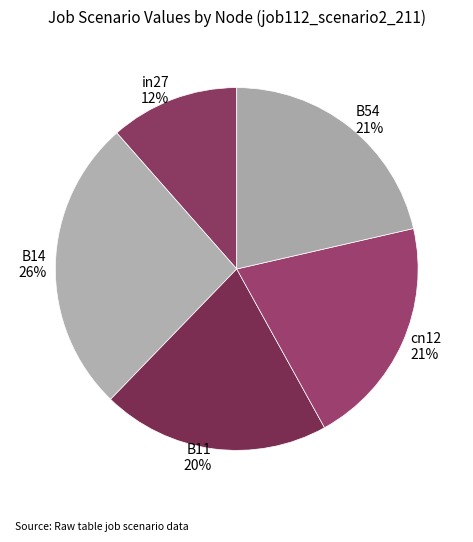

Which category has the biggest portion of the pie?

B14